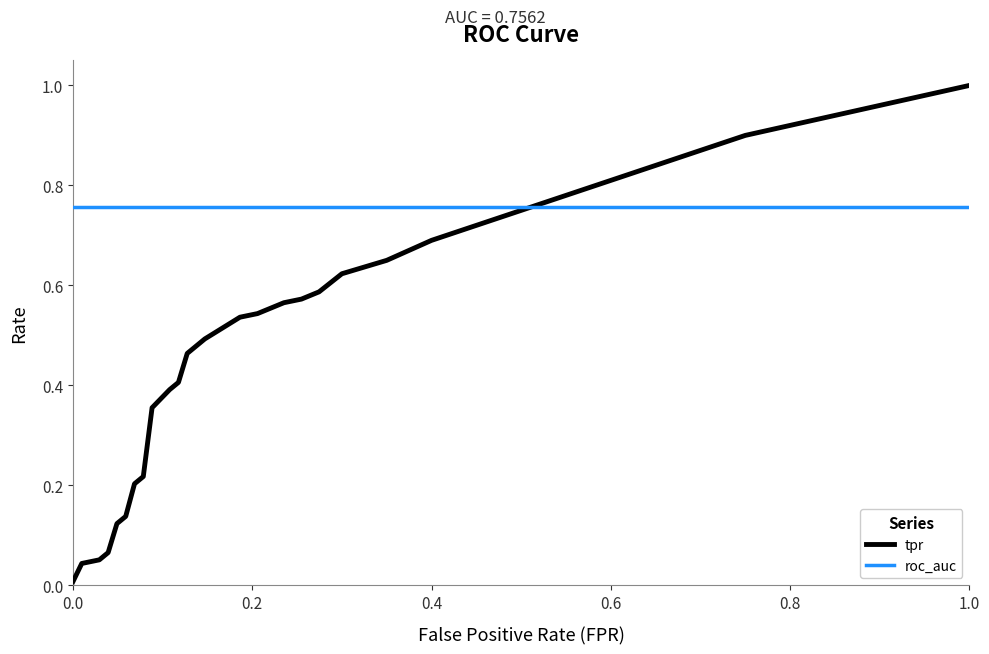

Count the number of categories in the chart.

35